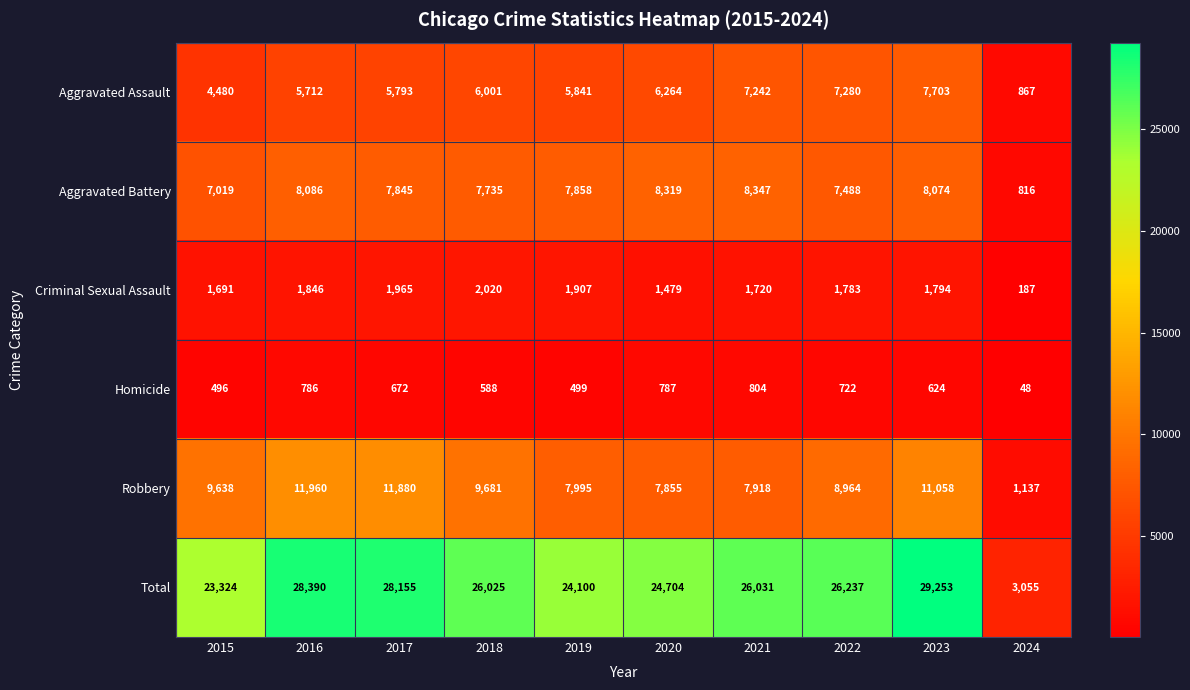

What is the sum of the Total values at 2017 and 2022?

54392